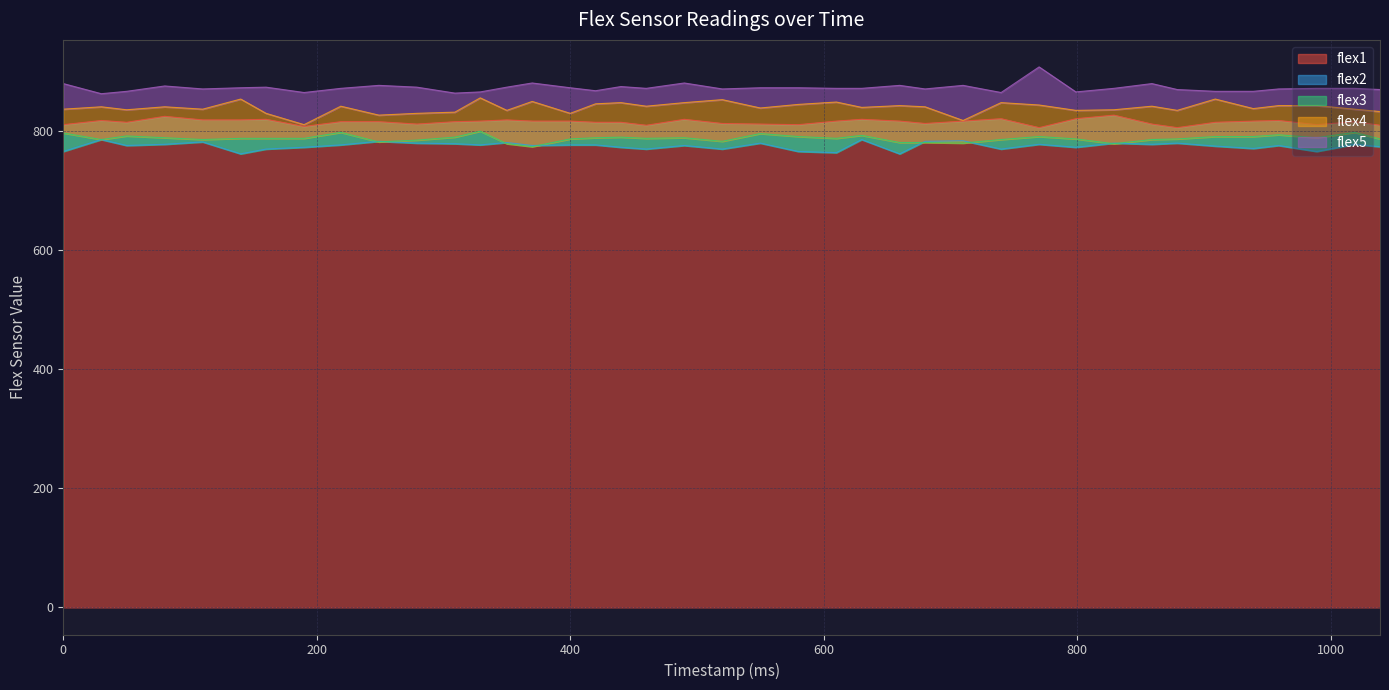

Which series has the largest range (max minus min)?

flex4